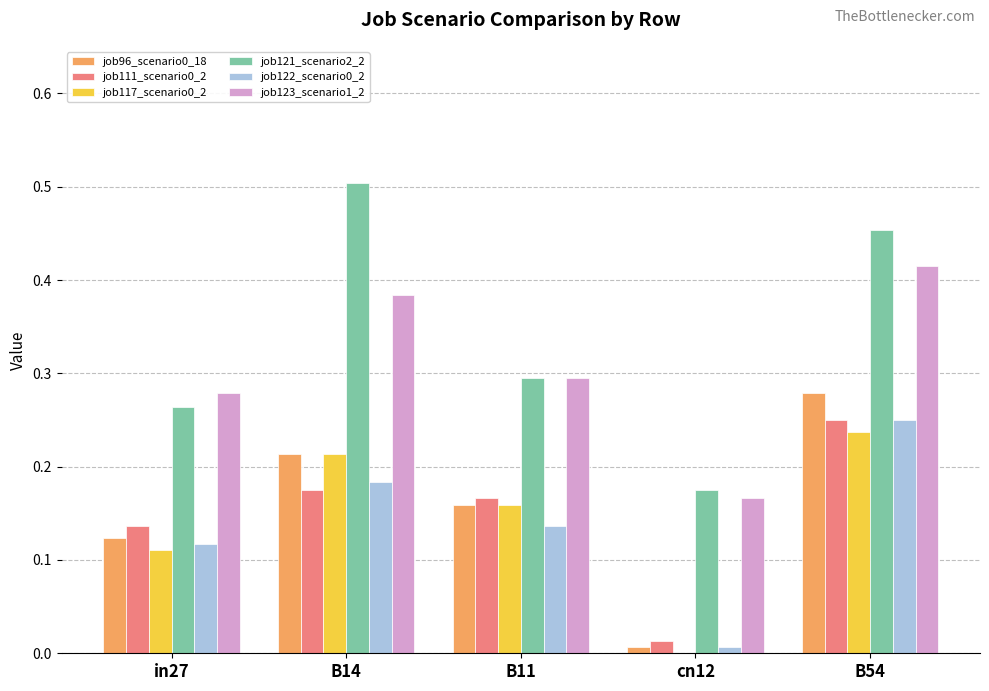

At which category is the sum across all series the highest?

B54